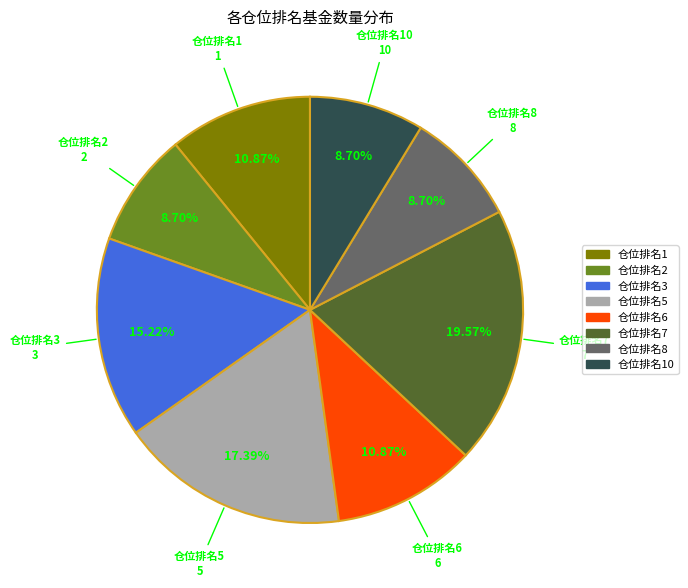

How many slices are in this pie chart?

8